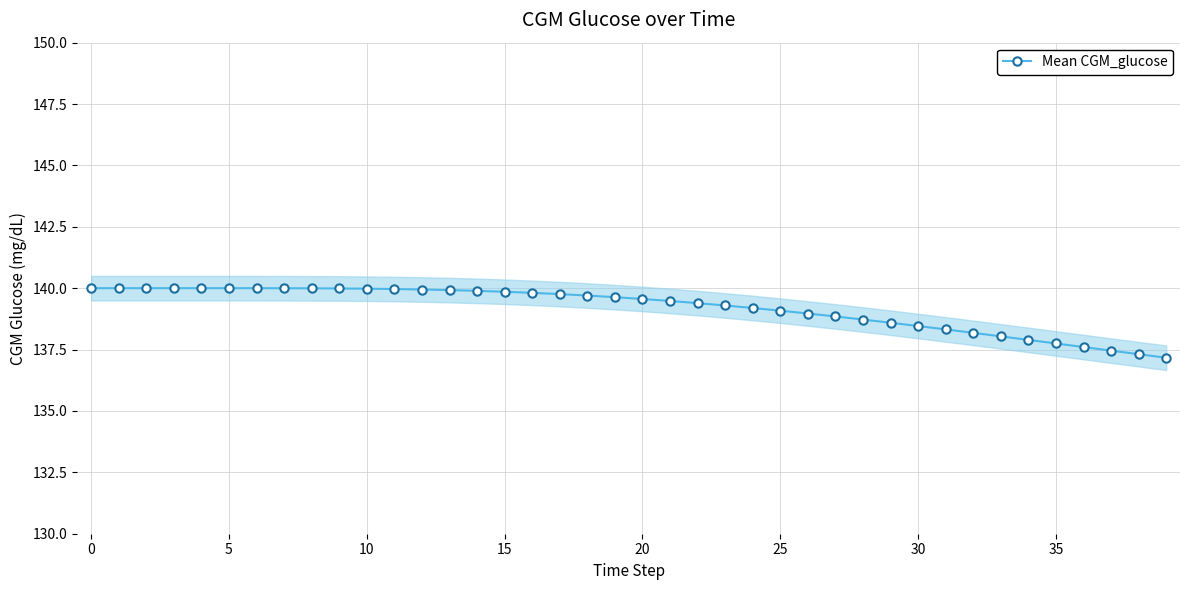

Is it true that the value at 24 is 139.2?

True